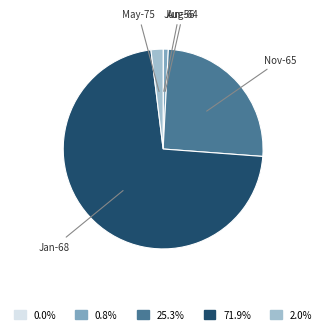

Approximately how many times larger is the value at May-75 compared to Aug-64?

2.5